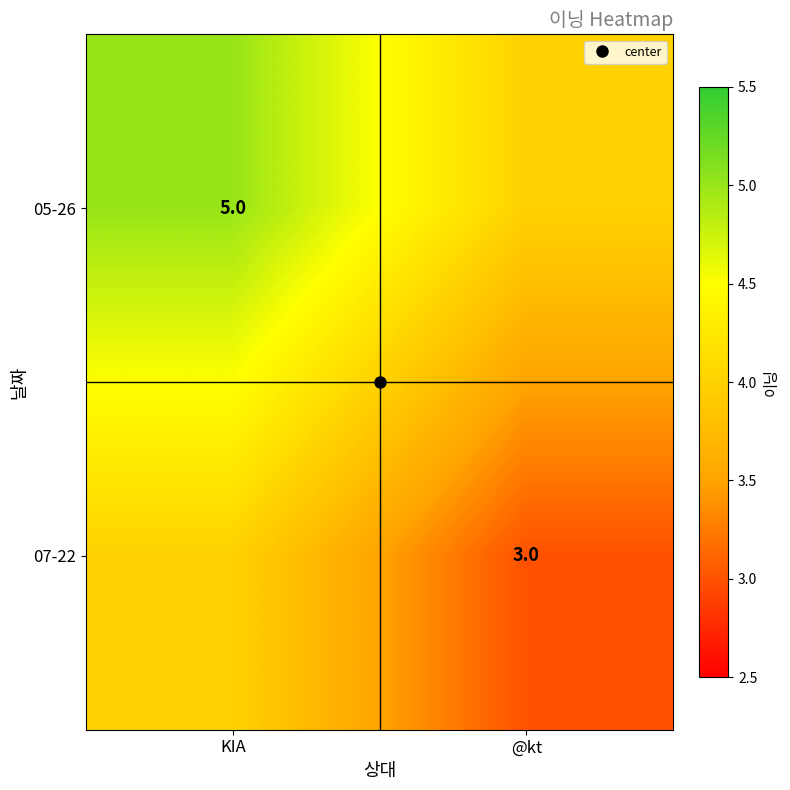

At which category is the sum across all series the highest?

KIA